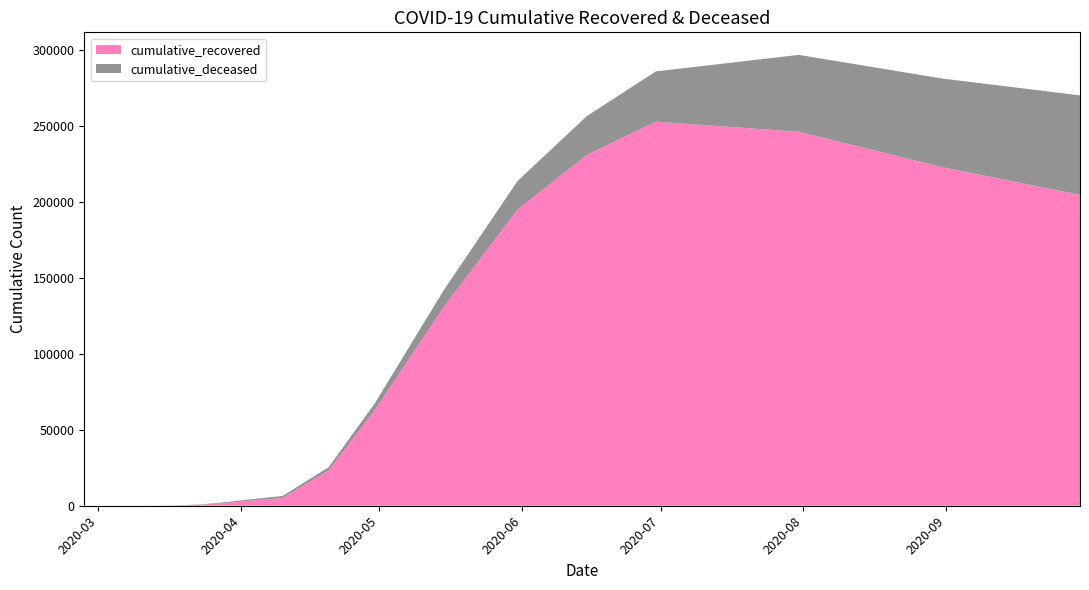

Reading right to left, what are all the values shown in this chart?

cumulative_recovered: 204657	222957	246183	252809	230851	194945	130850	62752	23155	5129	3540	2456	1434	607	258	77	33	10	4	3
cumulative_deceased: 65487	58314	50617	33120	25598	18859	11123	4543	2141	1303	952	721	437	226	82	28	4	1	0	0